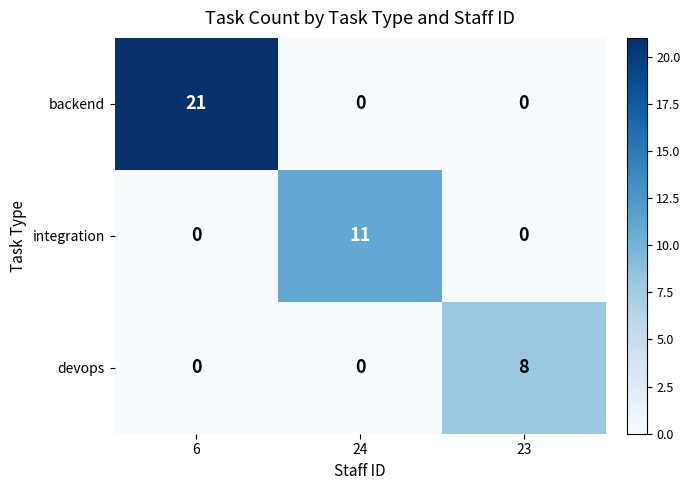

Is it true that integration equals 0 at 6?

True